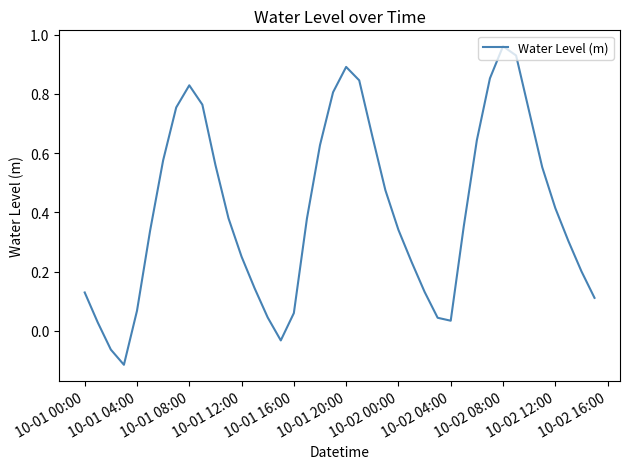

What is the difference between the maximum and minimum values?

1.1